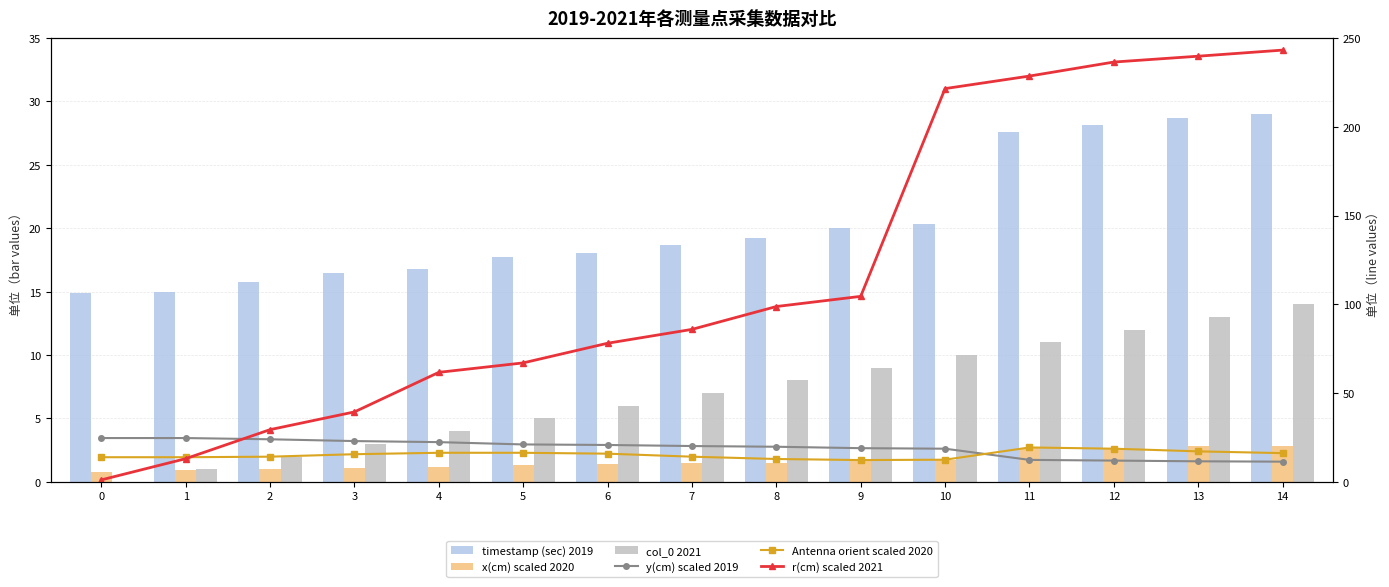

What is the difference between the maximum and minimum values in the timestamp (sec) 2019 series?

14.1